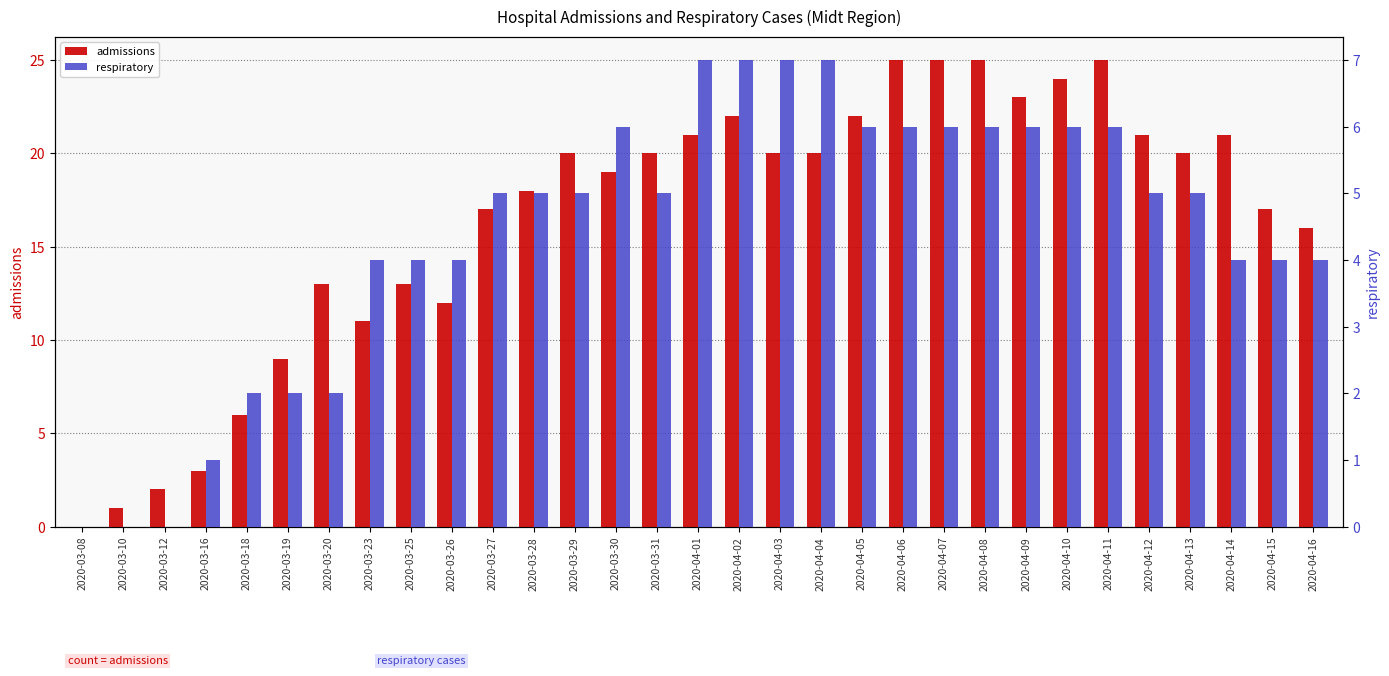

What is the label of the 18th bar from the left?

2020-04-03